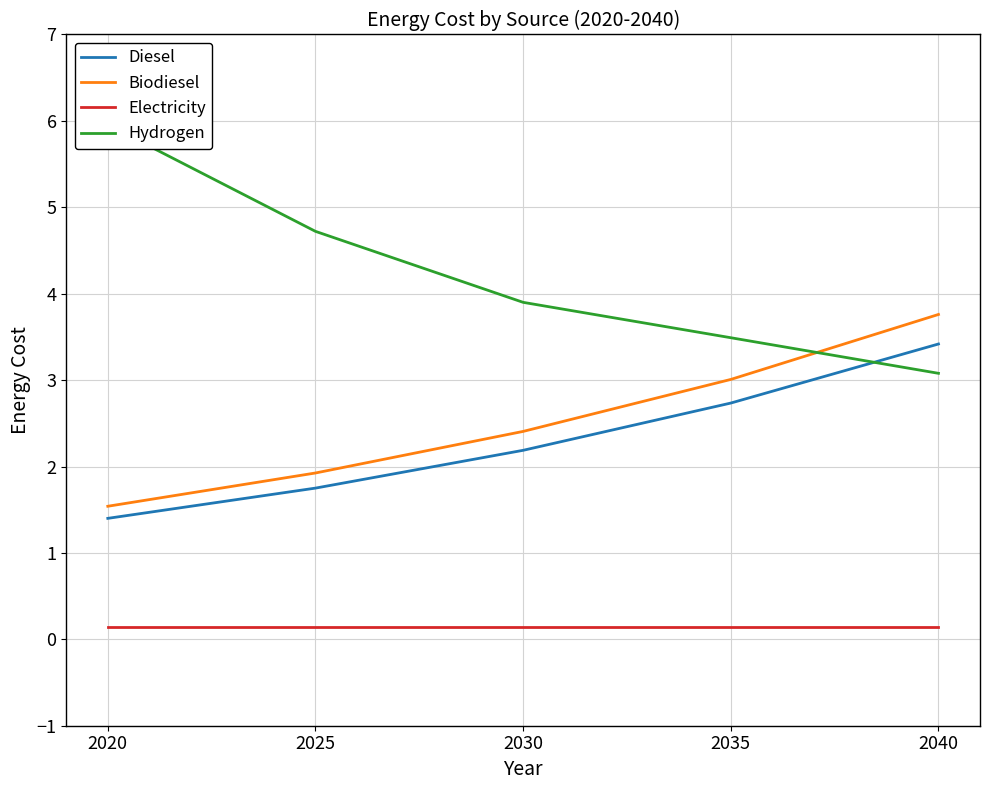

True or false: Biodiesel and Electricity cross at least once.

False